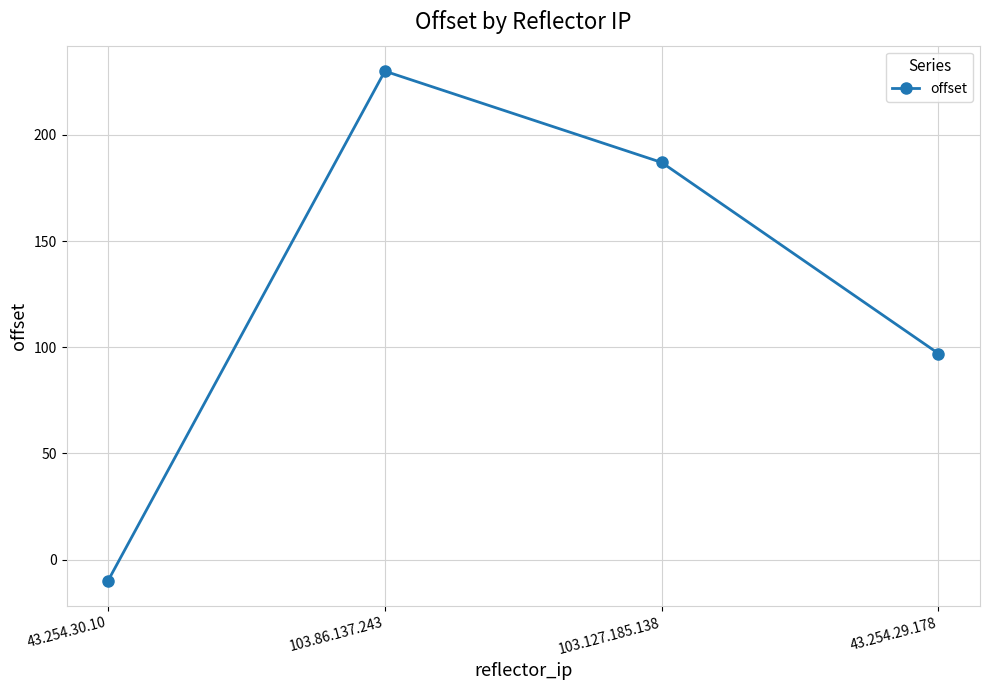

Count the number of data series in this chart.

1